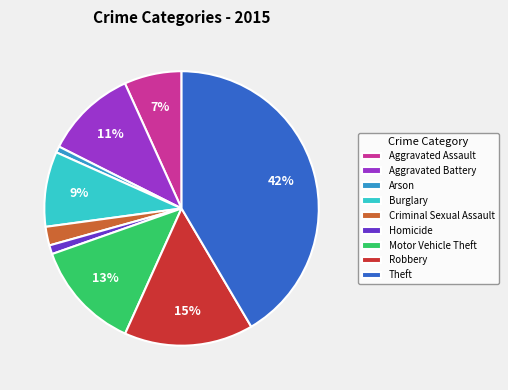

True or false: Motor Vehicle Theft accounts for 13% of the total.

True